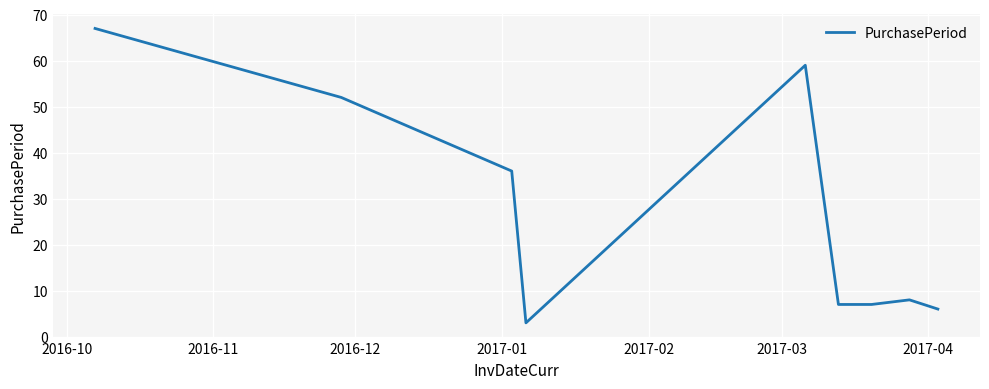

What is the difference between the maximum and minimum values?

64